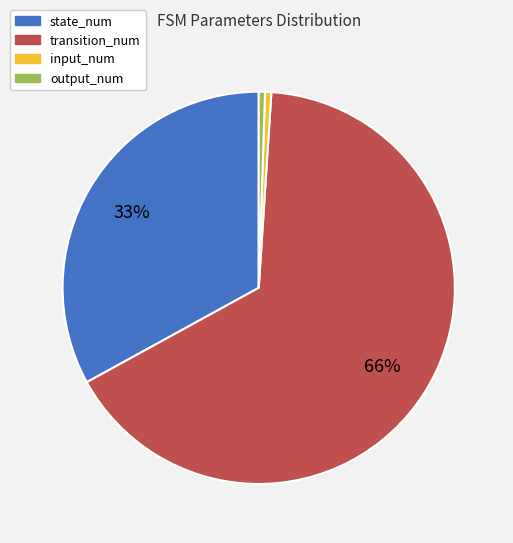

To the nearest percent, what is the average slice percentage?

25%